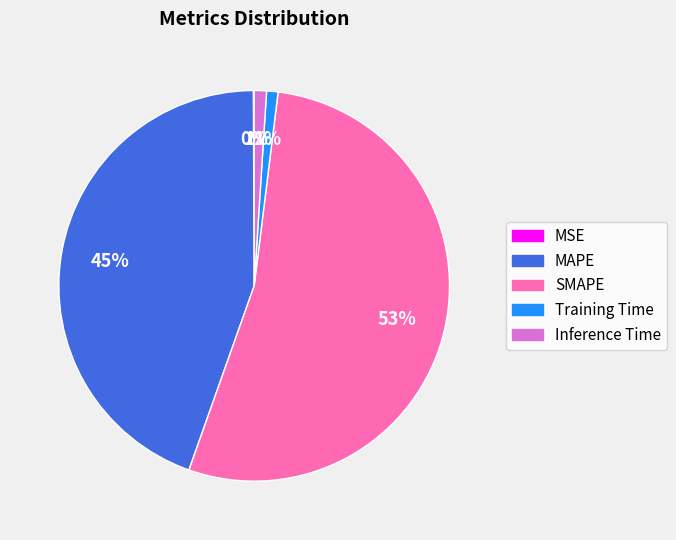

Which category accounts for the majority?

SMAPE